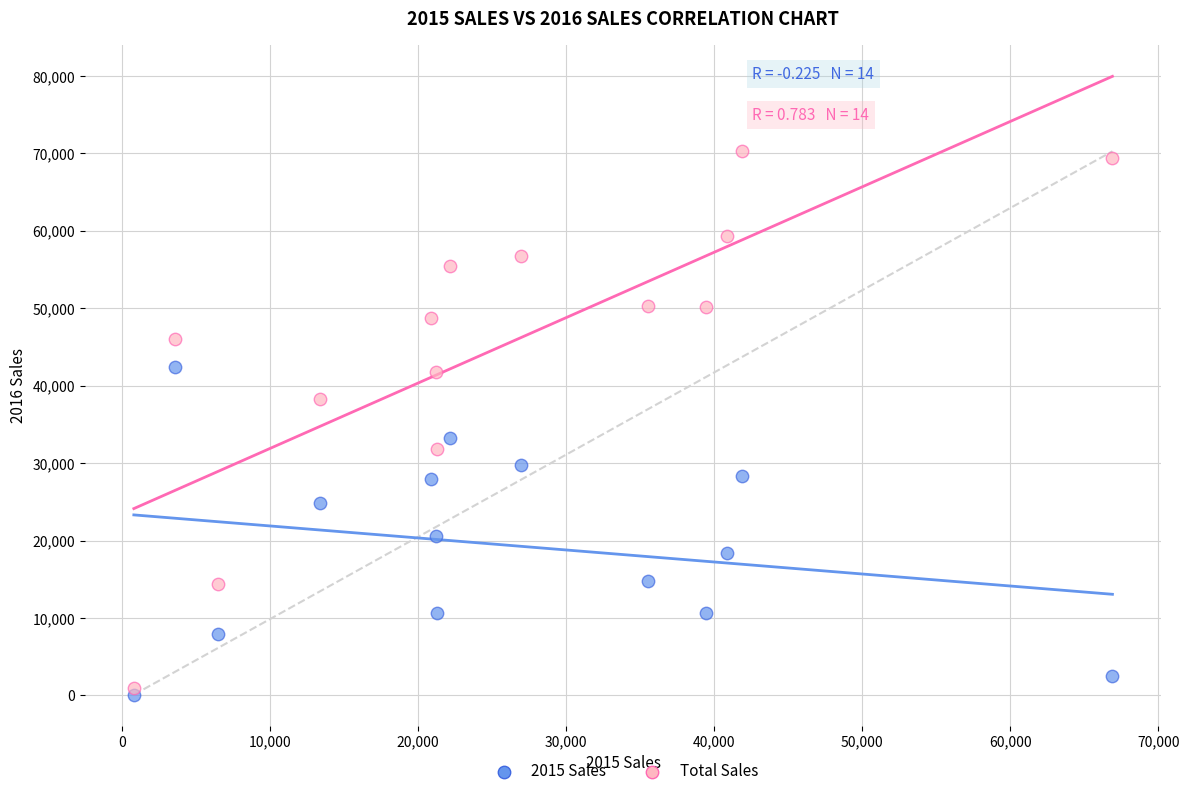

Across all series, what Y value is closest to 35185?

33279.4